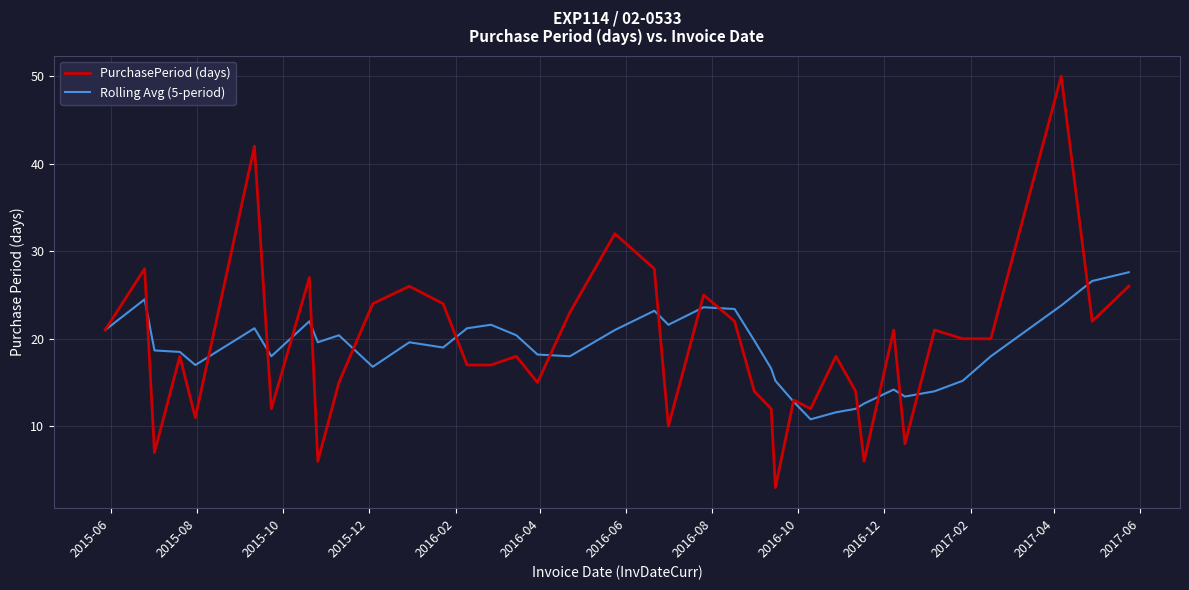

Rank the series by their maximum value, from lowest to highest.

Rolling Avg (5-period), PurchasePeriod (days)